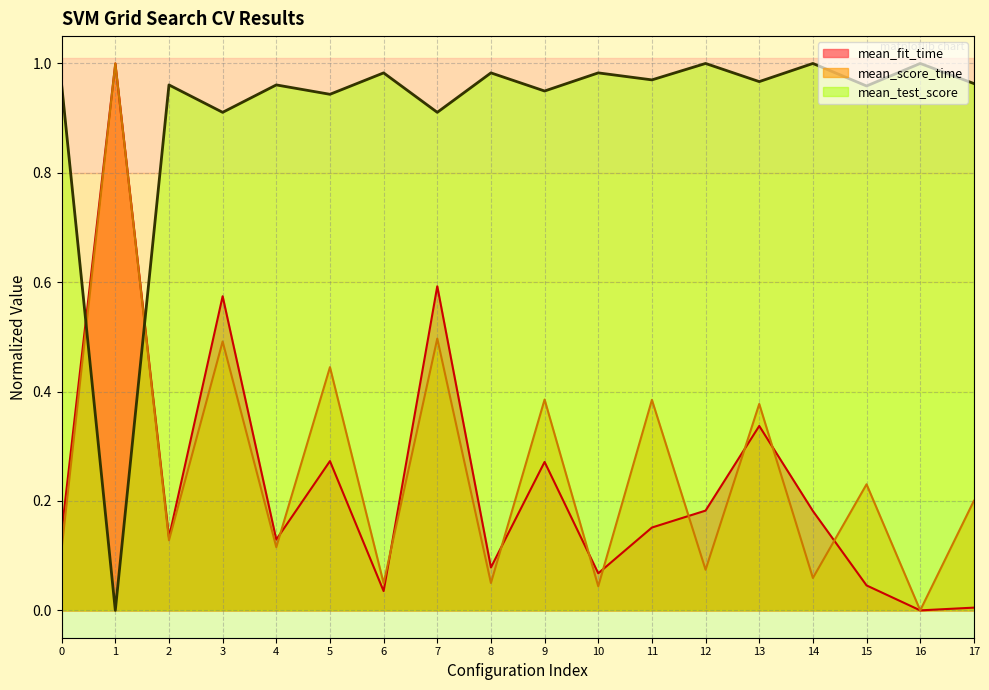

How many lines are shown in the chart?

3